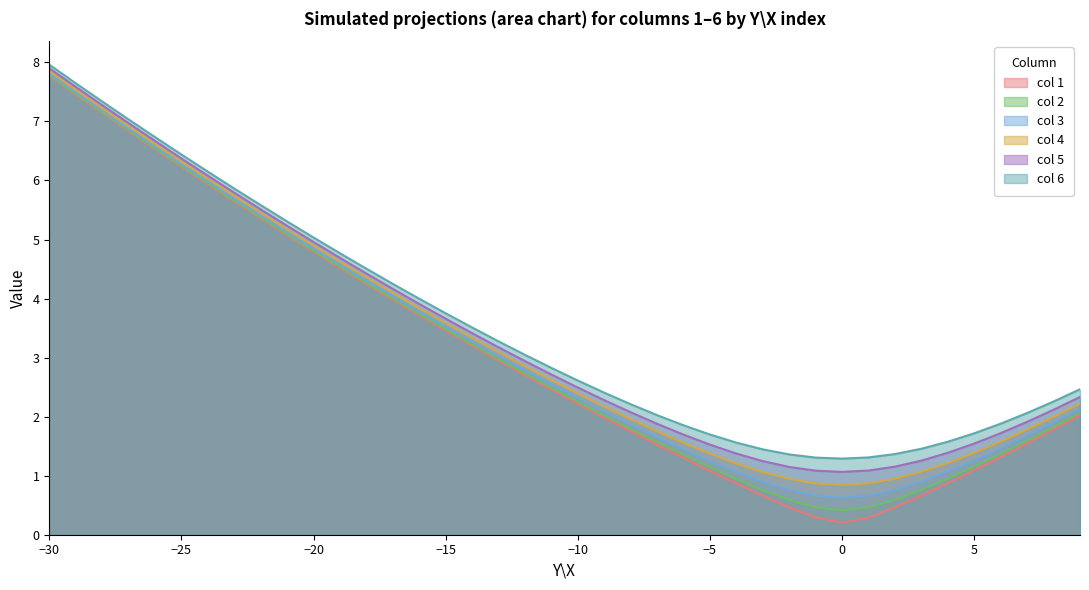

Reading left to right, list all the values displayed in this chart.

col1: -30=7.8	-29=7.5	-28=7.1	-27=6.8	-26=6.5	-25=6.2	-24=5.9	-23=5.6	-22=5.4	-21=5.1	-20=4.8	-19=4.5	-18=4.2	-17=4.0	-16=3.7	-15=3.5	-14=3.2	-13=2.9	-12=2.7	-11=2.5	-10=2.2	-9=2.0	-8=1.7	-7=1.5	-6=1.3	-5=1.1	-4=0.9	-3=0.7	-2=0.5	-1=0.3	0=0.2	1=0.3	2=0.5	3=0.7	4=0.9	5=1.1	6=1.3	7=1.5	8=1.8	9=2.0
col2: -30=7.8	-29=7.5	-28=7.2	-27=6.8	-26=6.5	-25=6.2	-24=5.9	-23=5.7	-22=5.4	-21=5.1	-20=4.8	-19=4.5	-18=4.3	-17=4.0	-16=3.7	-15=3.5	-14=3.2	-13=3.0	-12=2.7	-11=2.5	-10=2.3	-9=2.0	-8=1.8	-7=1.6	-6=1.4	-5=1.1	-4=0.9	-3=0.8	-2=0.6	-1=0.5	0=0.4	1=0.5	2=0.6	3=0.8	4=1.0	5=1.2	6=1.4	7=1.6	8=1.8	9=2.1
col3: -30=7.8	-29=7.5	-28=7.2	-27=6.9	-26=6.6	-25=6.3	-24=6.0	-23=5.7	-22=5.4	-21=5.1	-20=4.8	-19=4.6	-18=4.3	-17=4.0	-16=3.8	-15=3.5	-14=3.3	-13=3.0	-12=2.8	-11=2.5	-10=2.3	-9=2.1	-8=1.9	-7=1.6	-6=1.4	-5=1.2	-4=1.1	-3=0.9	-2=0.8	-1=0.7	0=0.6	1=0.7	2=0.8	3=0.9	4=1.1	5=1.3	6=1.5	7=1.7	8=1.9	9=2.1
col4: -30=7.9	-29=7.5	-28=7.2	-27=6.9	-26=6.6	-25=6.3	-24=6.0	-23=5.7	-22=5.5	-21=5.2	-20=4.9	-19=4.6	-18=4.4	-17=4.1	-16=3.8	-15=3.6	-14=3.3	-13=3.1	-12=2.9	-11=2.6	-10=2.4	-9=2.2	-8=2.0	-7=1.8	-6=1.6	-5=1.4	-4=1.2	-3=1.1	-2=0.9	-1=0.9	0=0.8	1=0.9	2=0.9	3=1.1	4=1.2	5=1.4	6=1.6	7=1.8	8=2.0	9=2.2
col5: -30=7.9	-29=7.6	-28=7.3	-27=7.0	-26=6.7	-25=6.4	-24=6.1	-23=5.8	-22=5.5	-21=5.2	-20=5.0	-19=4.7	-18=4.4	-17=4.2	-16=3.9	-15=3.7	-14=3.4	-13=3.2	-12=2.9	-11=2.7	-10=2.5	-9=2.3	-8=2.1	-7=1.9	-6=1.7	-5=1.5	-4=1.4	-3=1.2	-2=1.1	-1=1.1	0=1.1	1=1.1	2=1.2	3=1.3	4=1.4	5=1.5	6=1.7	7=1.9	8=2.1	9=2.3
col6: -30=8.0	-29=7.6	-28=7.3	-27=7.0	-26=6.7	-25=6.4	-24=6.1	-23=5.9	-22=5.6	-21=5.3	-20=5.0	-19=4.8	-18=4.5	-17=4.2	-16=4.0	-15=3.8	-14=3.5	-13=3.3	-12=3.0	-11=2.8	-10=2.6	-9=2.4	-8=2.2	-7=2.0	-6=1.9	-5=1.7	-4=1.6	-3=1.4	-2=1.4	-1=1.3	0=1.3	1=1.3	2=1.4	3=1.5	4=1.6	5=1.7	6=1.9	7=2.1	8=2.3	9=2.5